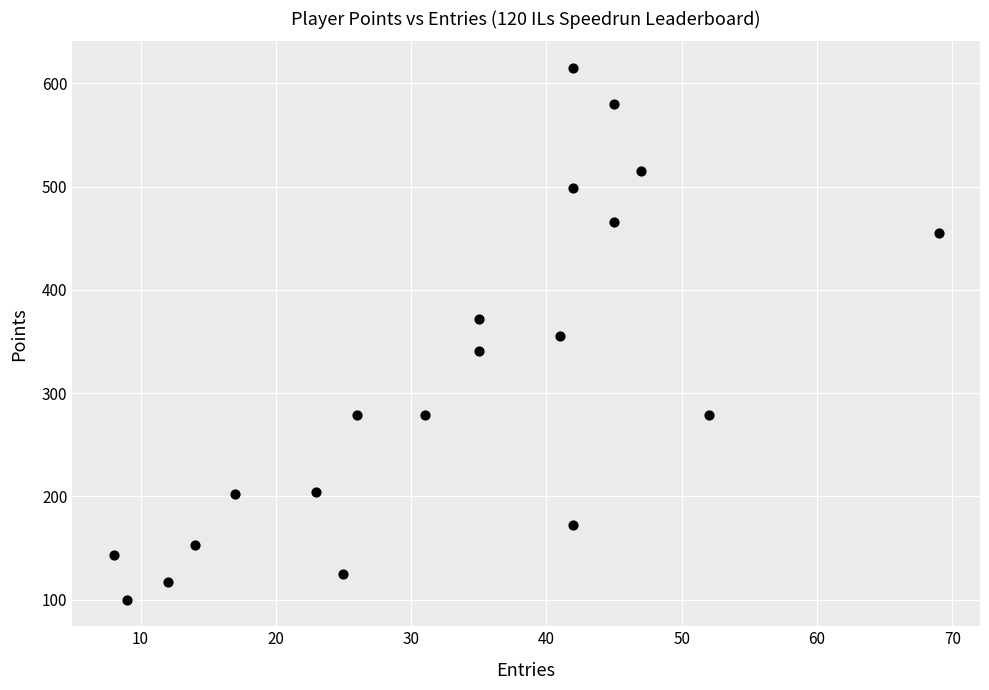

What is the range of Y values (max minus min)?

515